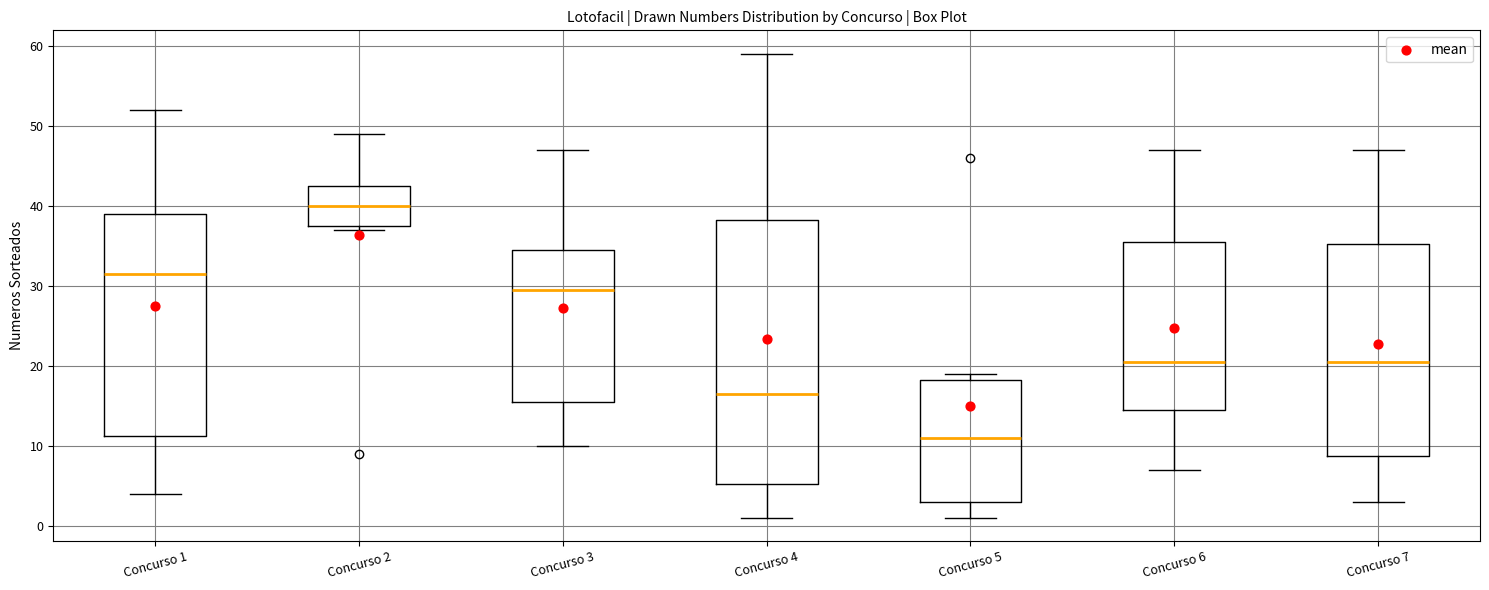

Reading left to right, read every box against the y-axis: the position of its median line, the range the box covers, and the ends of its whiskers. The values are not printed on the chart, so give them approximately, as read against the axis.

Concurso 1: median 32, box 11 to 39, whiskers 4 to 52
Concurso 2: median 40, box 38 to 43, whiskers 37 to 49
Concurso 3: median 30, box 16 to 35, whiskers 10 to 47
Concurso 4: median 17, box 5 to 38, whiskers 1 to 59
Concurso 5: median 11, box 3 to 18, whiskers 1 to 19
Concurso 6: median 21, box 15 to 36, whiskers 7 to 47
Concurso 7: median 21, box 9 to 35, whiskers 3 to 47